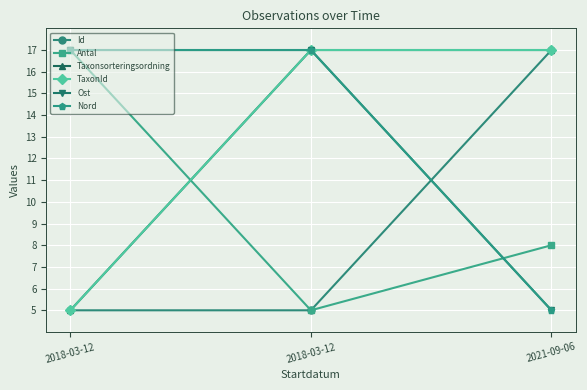

How many data points in Nord are less than 17?

1